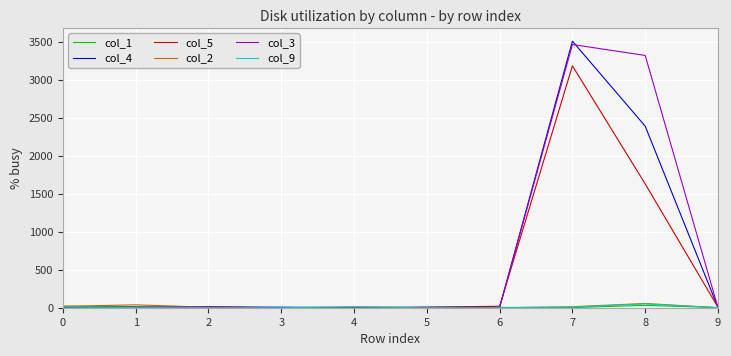

At which category is the sum across all series the highest?

7